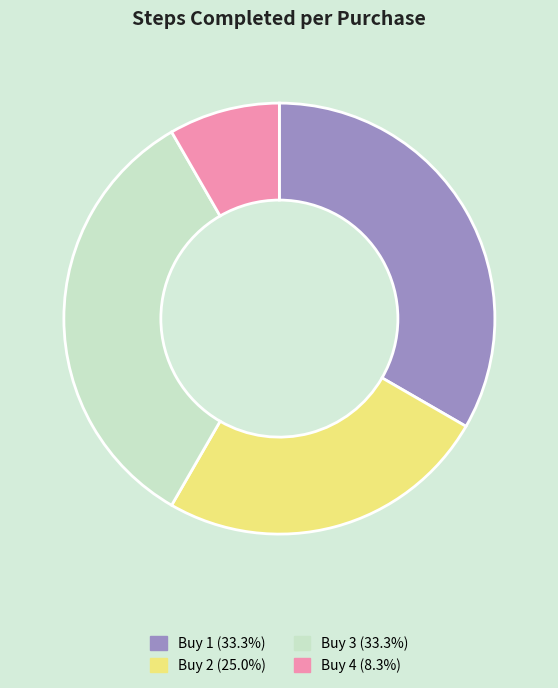

What is the ratio of the value at Buy 3 (33.3%) to the value at Buy 1 (33.3%)?

1.0